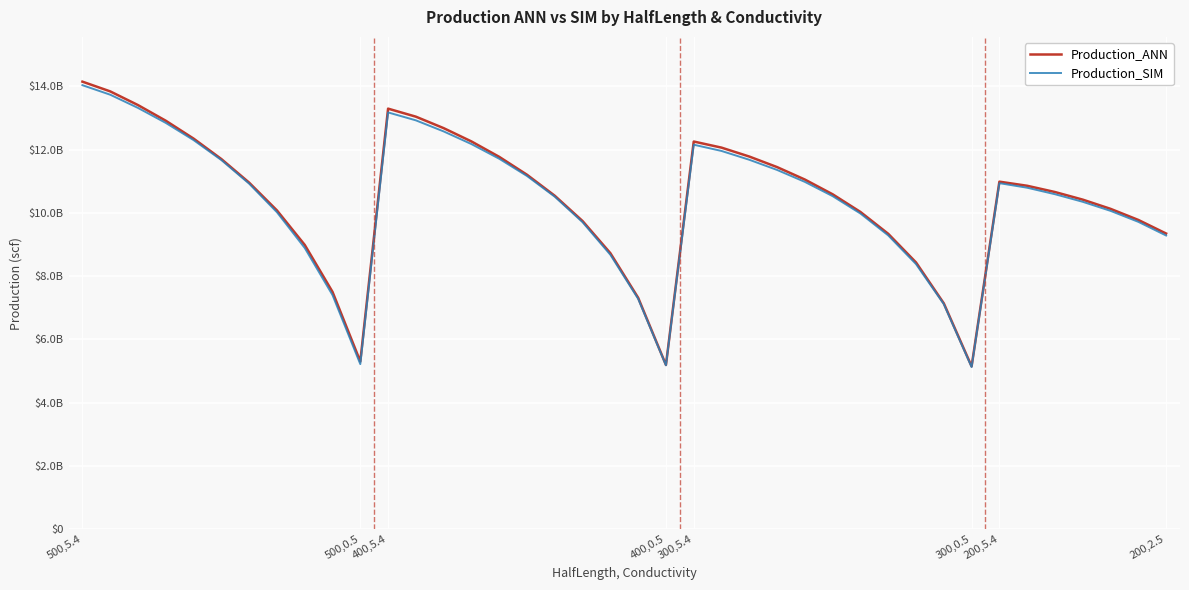

Is this an area chart (filled region under the line)?

No